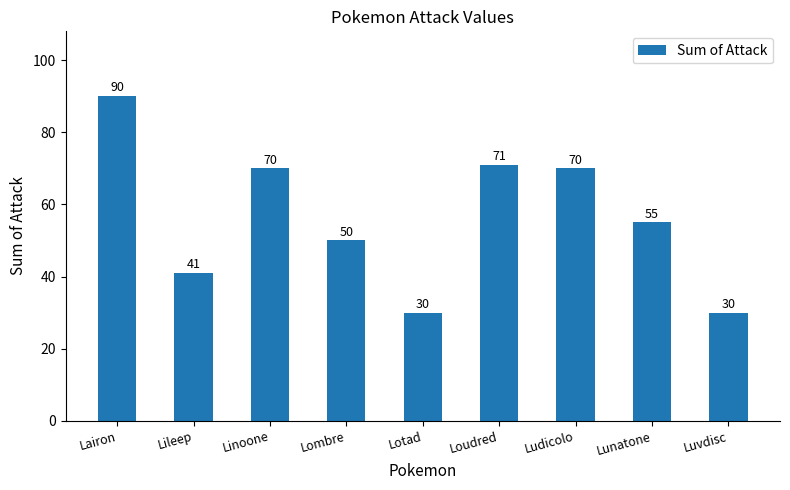

What is the maximum value shown in the chart?

90